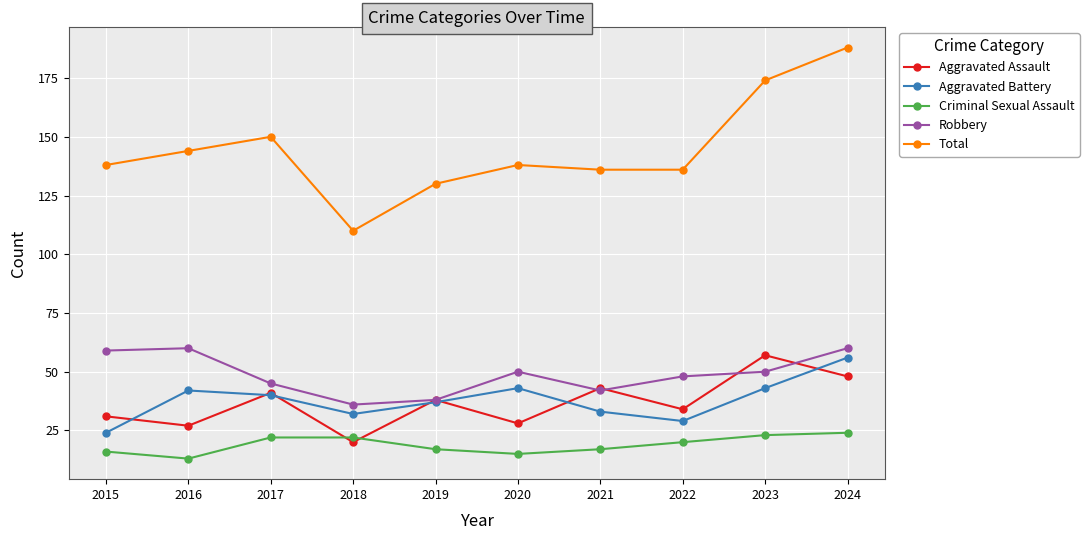

What is the value of the Aggravated Assault point at the 2nd from the left?

27